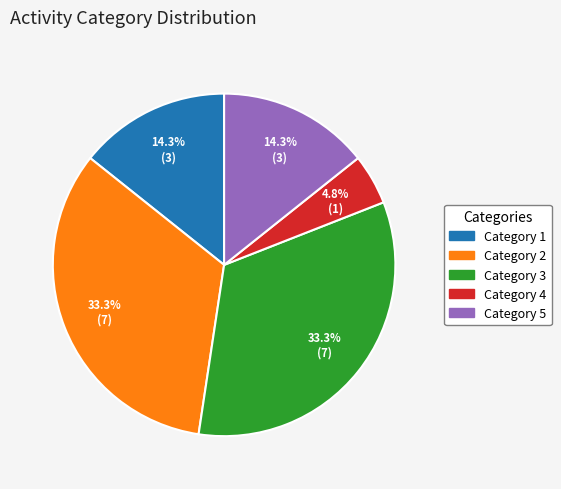

How much of the chart is everything except Category 5?

85.7%